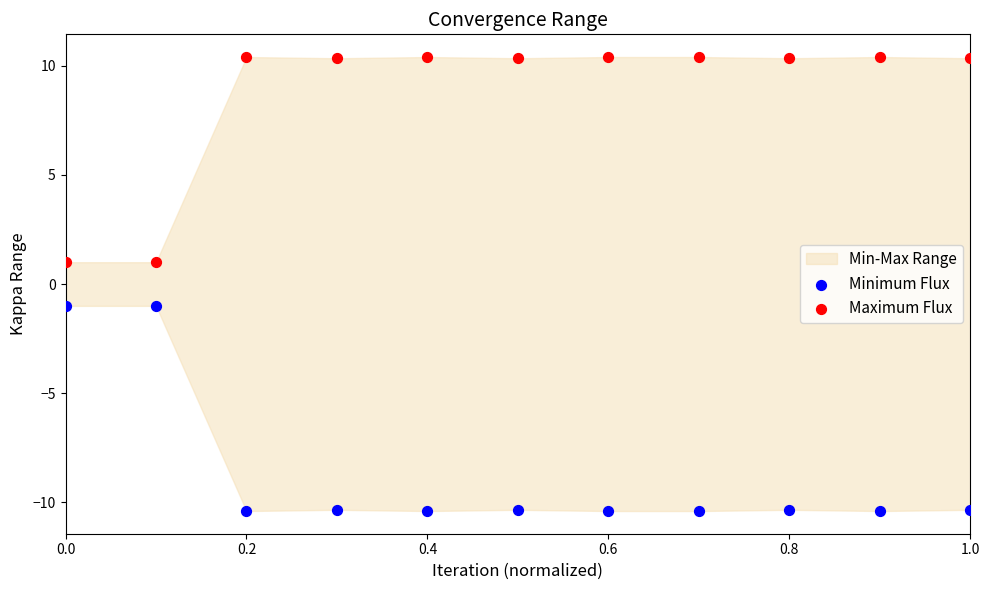

Which series contains the highest Y value?

Maximum Flux